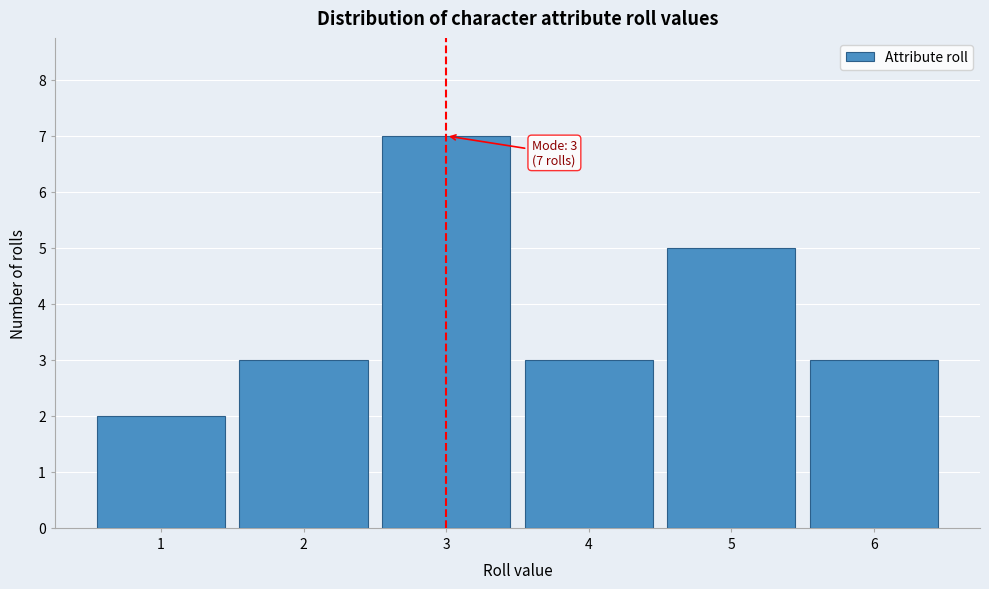

Reading left to right, list all the values displayed in this chart.

2	3	7	3	5	3